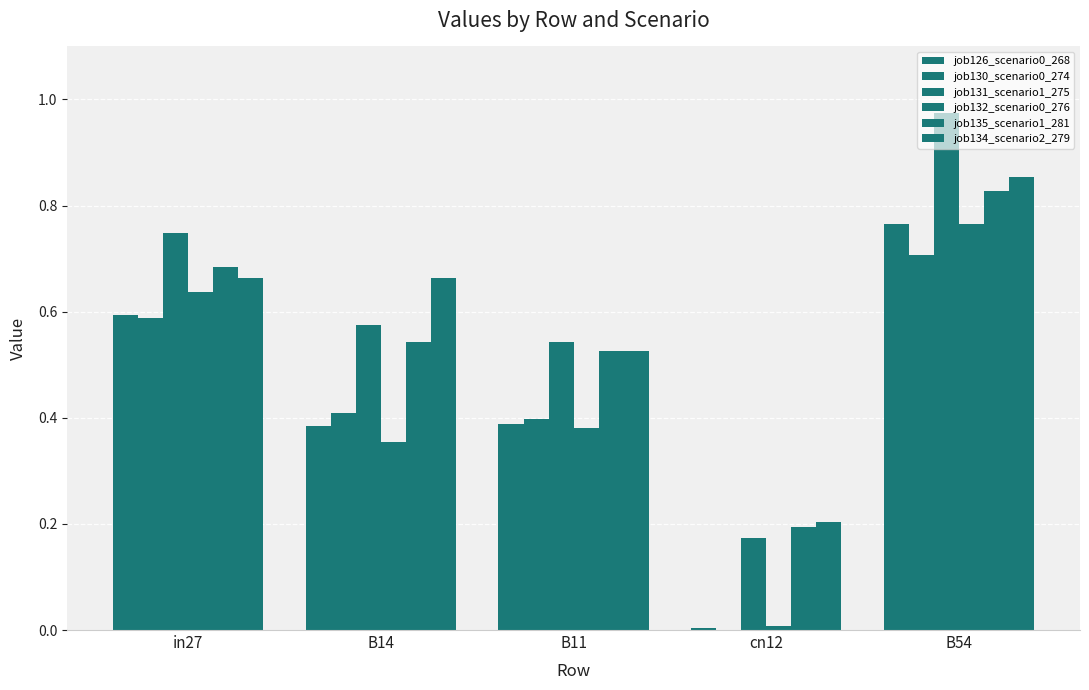

Are the bars horizontal?

No